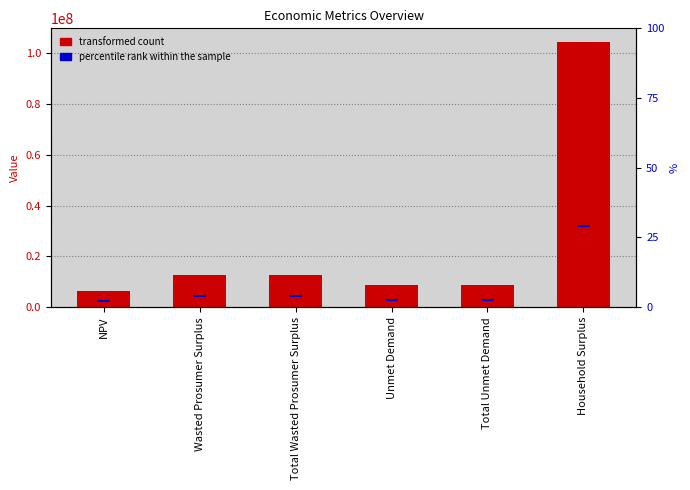

What is the label of the 1st bar from the left?

NPV